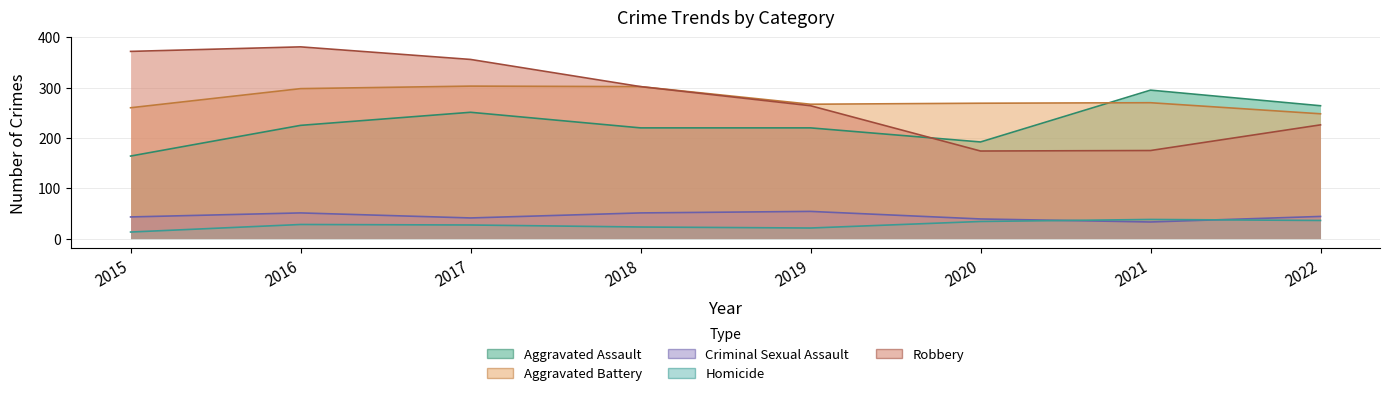

How many distinct data groups are displayed?

5